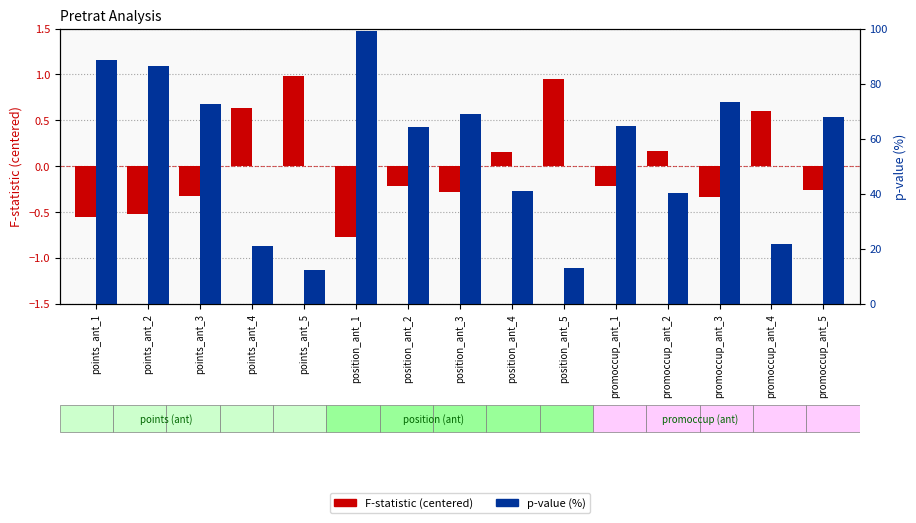

Which series has the largest range (max minus min)?

p-value (%)